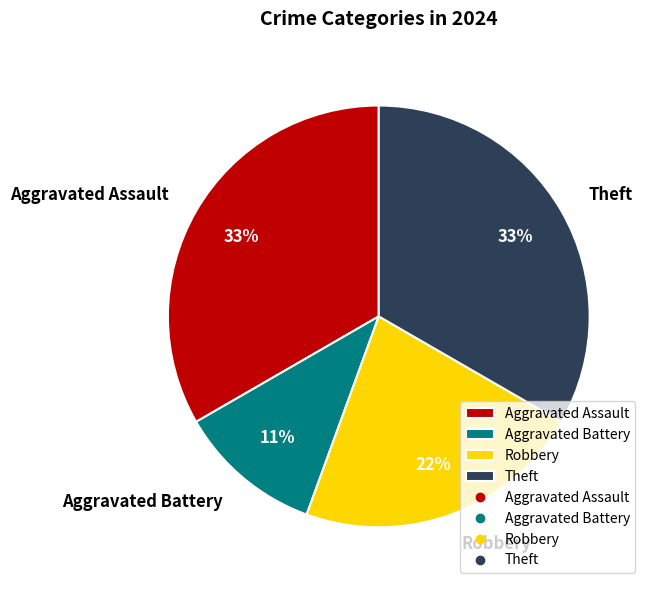

What percentage is the Aggravated Battery slice, to the nearest percent?

11%